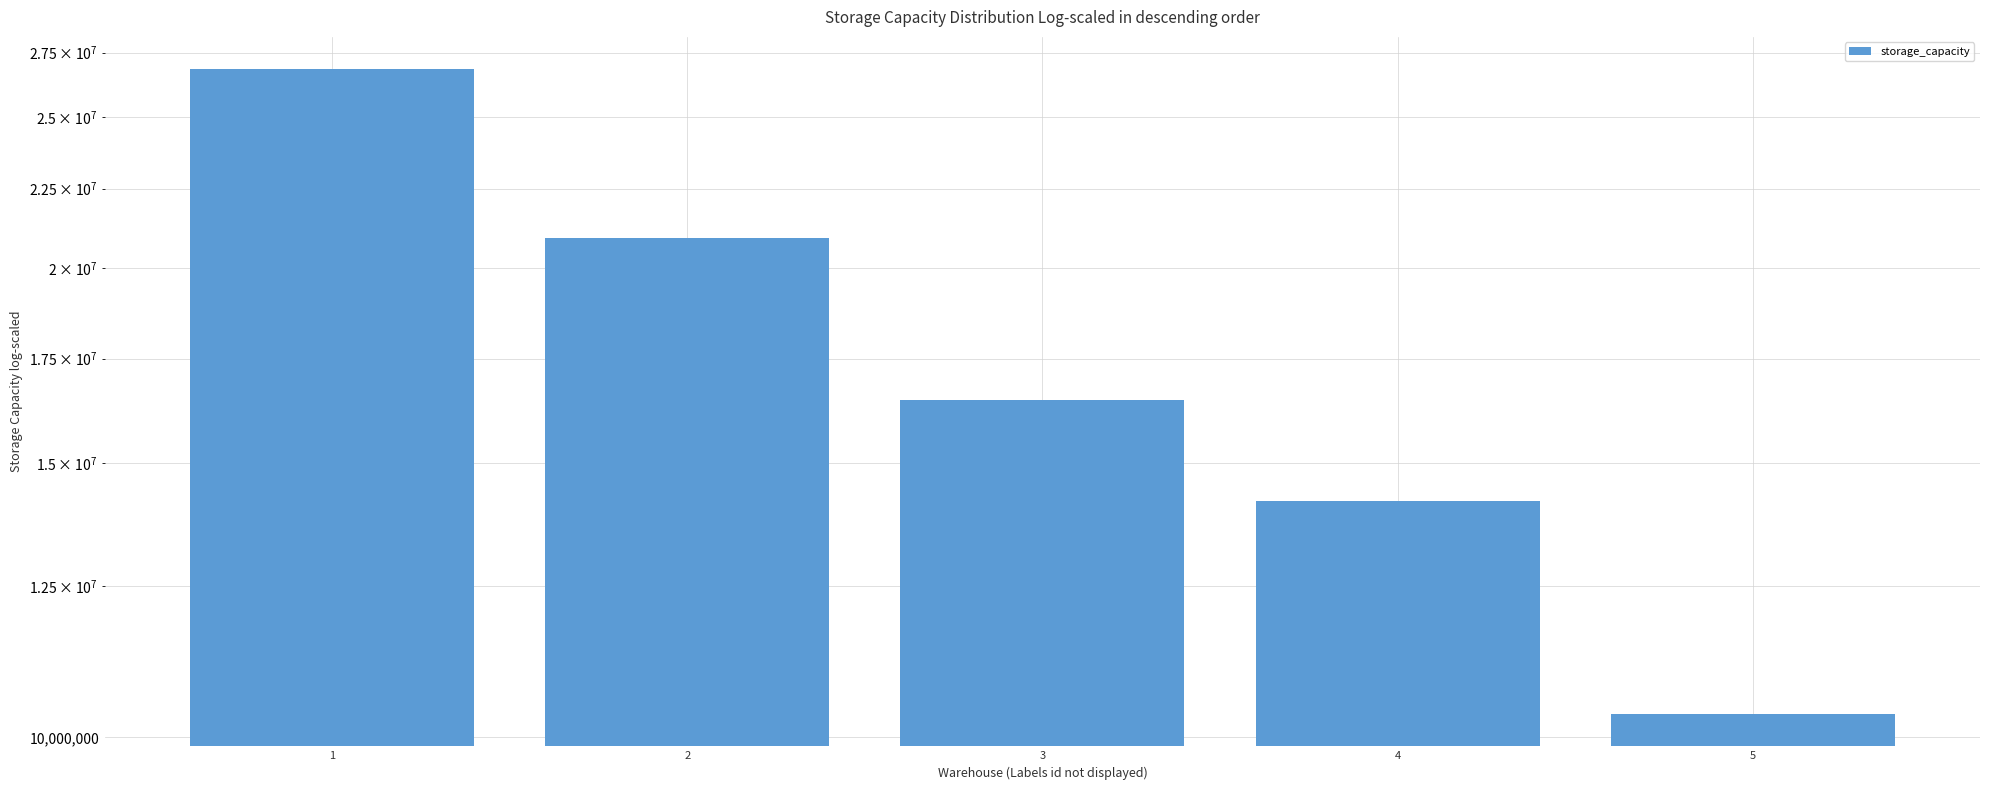

Which has a higher value, 4 or 5?

4